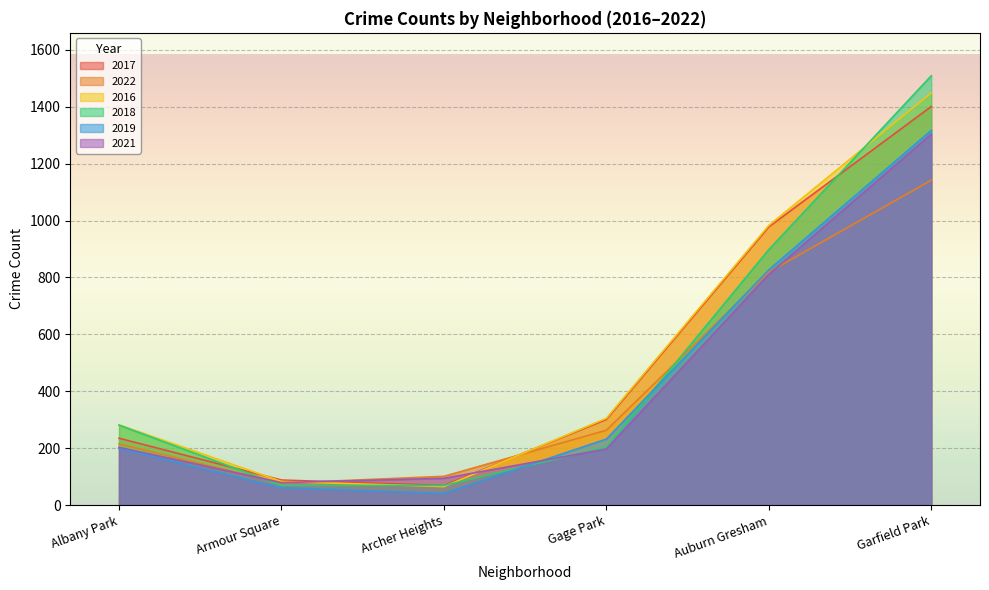

The 2016 series shows 983 at Auburn Gresham. True or false?

True